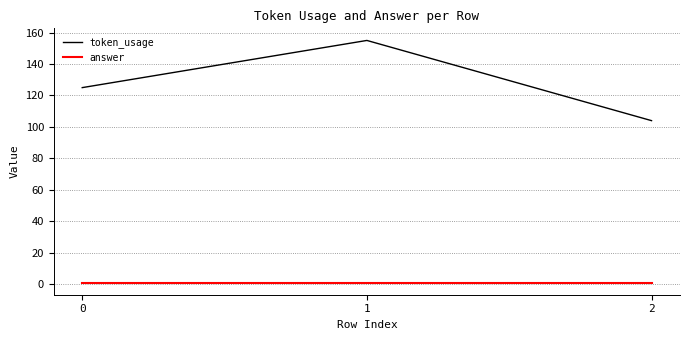

What is the maximum value shown in the chart?

155